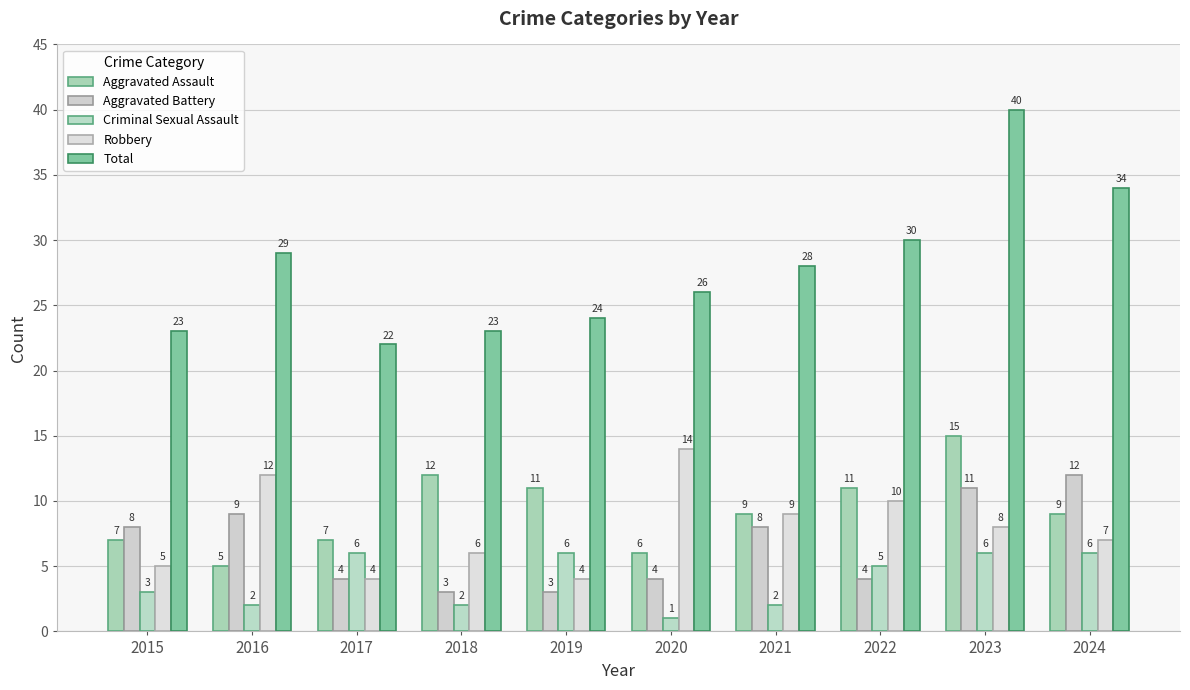

Does the chart contain stacked bars?

No